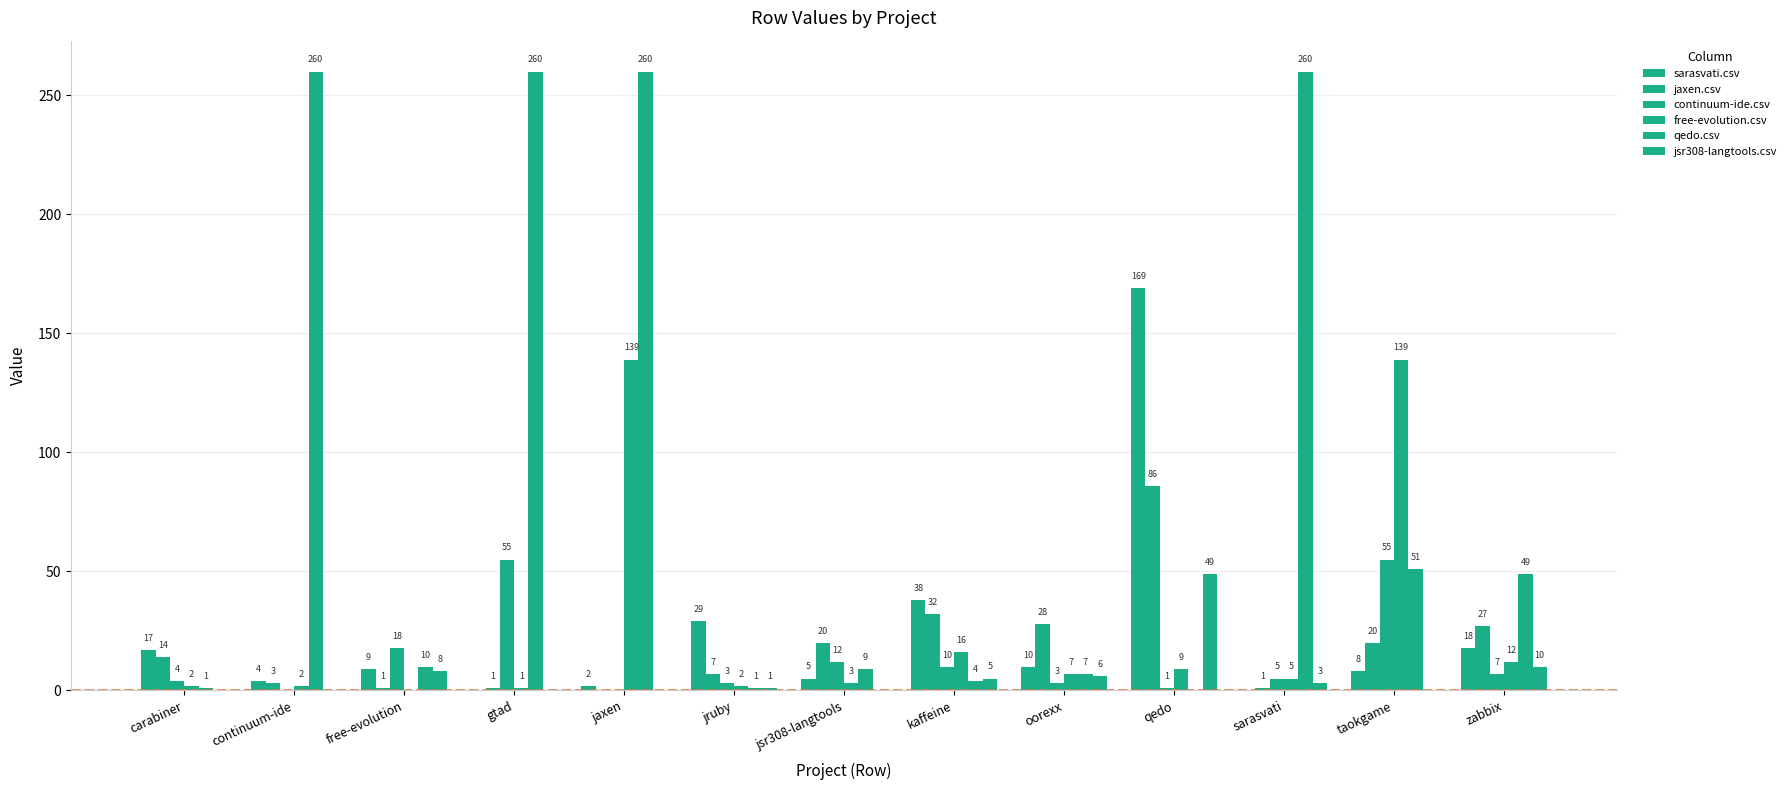

What is the spread (max minus min) of values at oorexx?

25